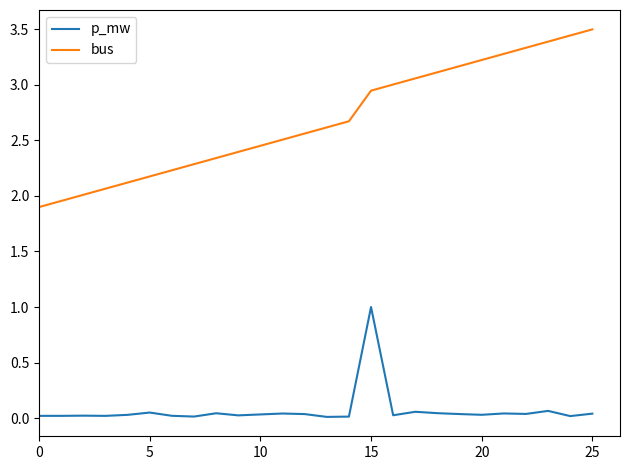

Which series has the largest total across all categories?

bus